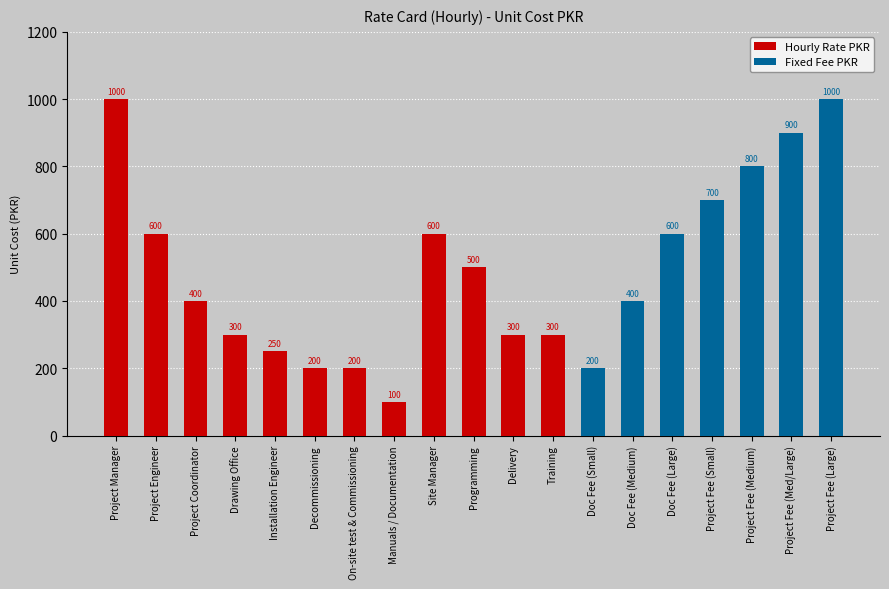

True or false: the data shows 65 at Manuals / Documentation.

False